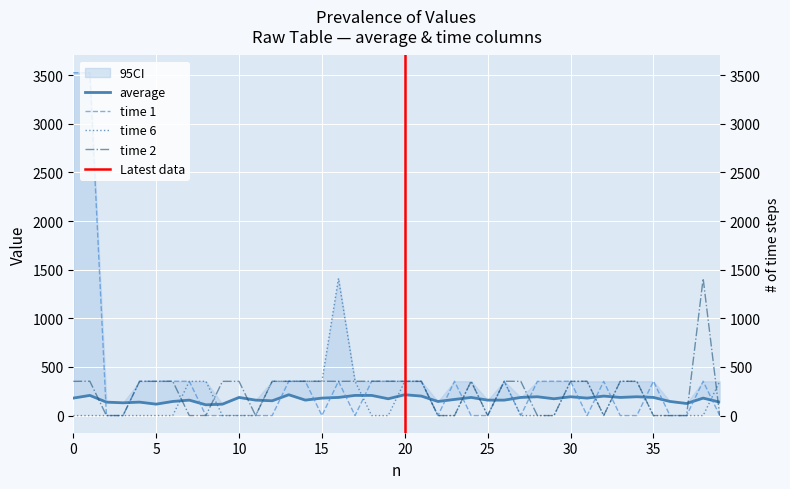

Is it true that time 2 equals 0.0 at 25?

True